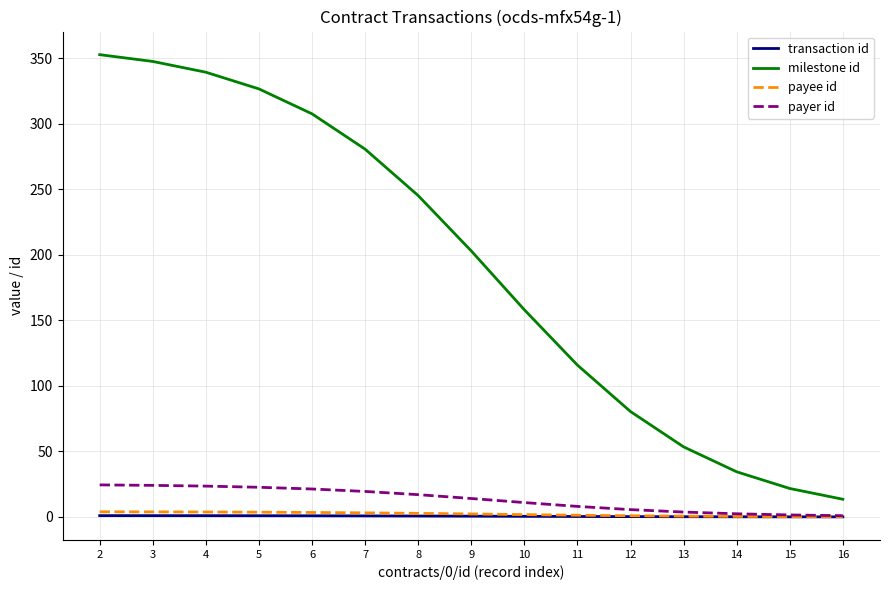

Is this an area chart (filled region under the line)?

No